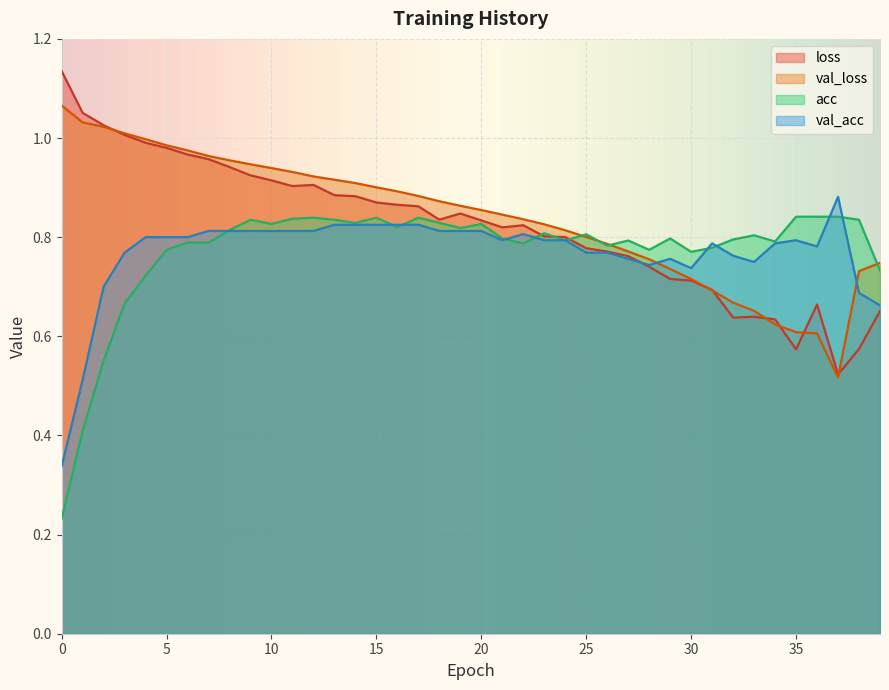

How many distinct data groups are displayed?

4